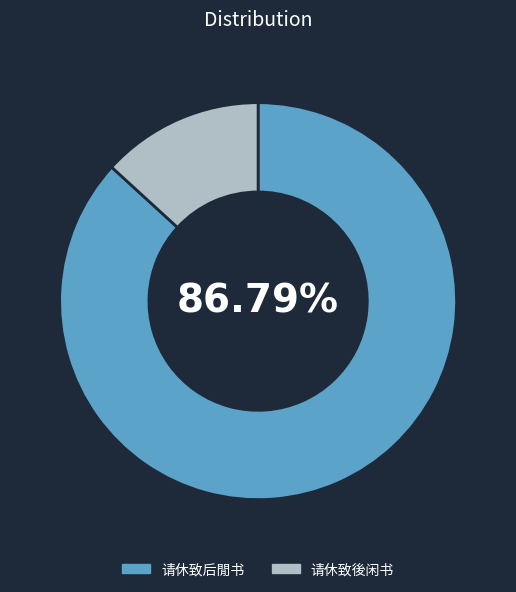

To the nearest percent, what is the average slice percentage?

50%